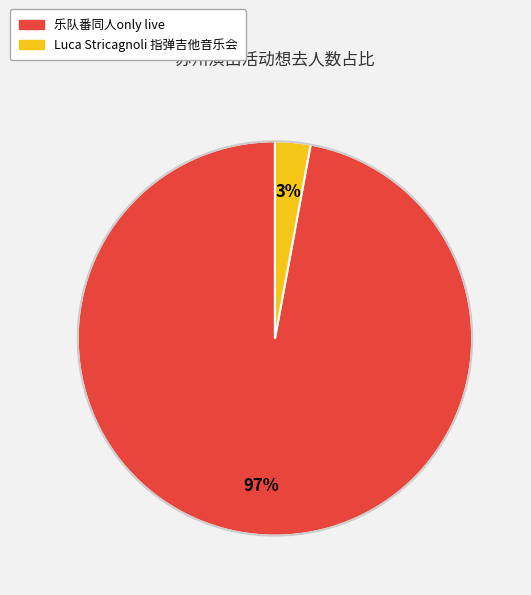

To the nearest percent, what is the difference between the largest and smallest slice percentages?

94%